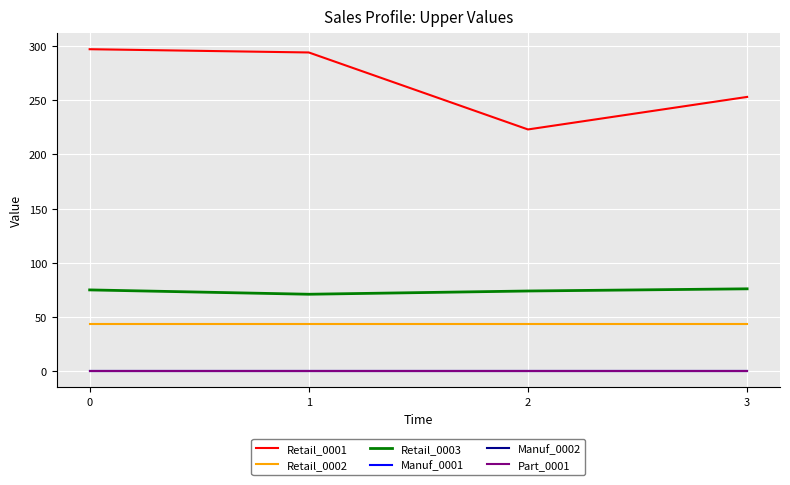

What is the greatest value displayed?

297